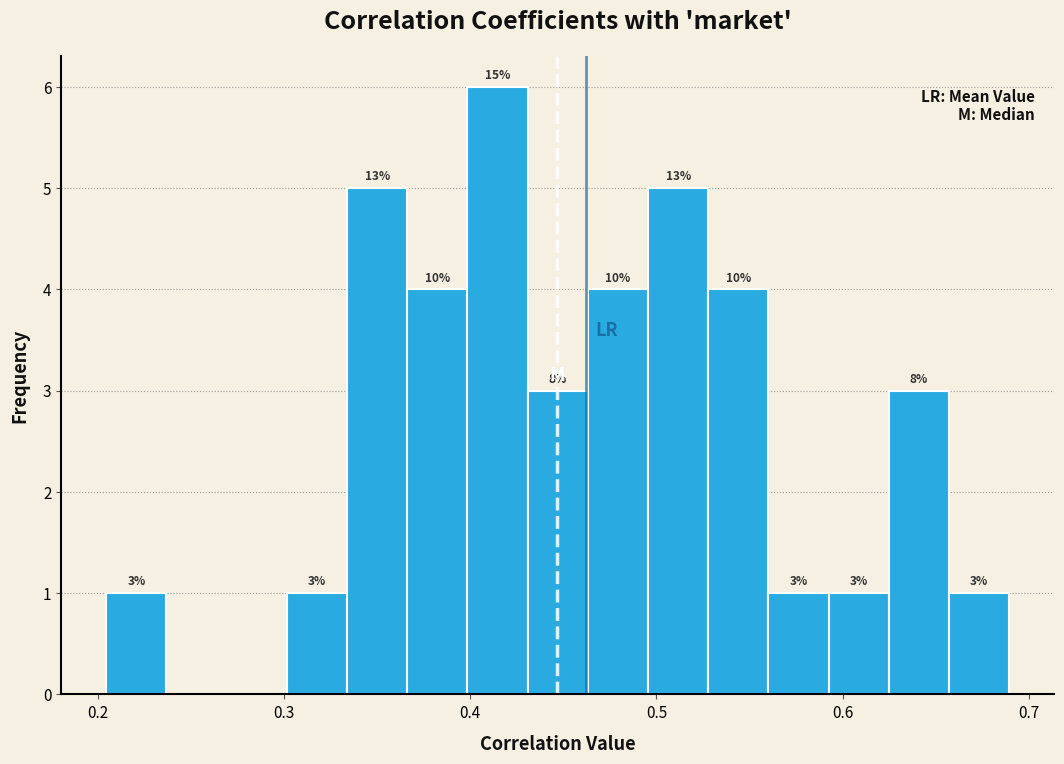

Read against the x-axis, roughly where is the centre of the tallest bar?

0.41